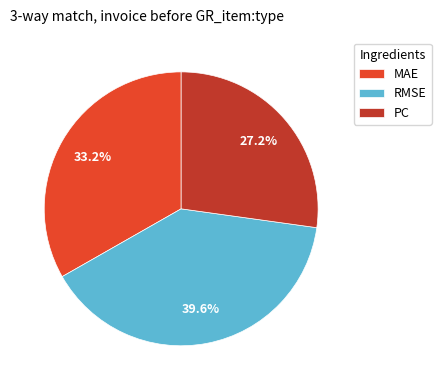

What percentage is the MAE slice, to the nearest percent?

33%